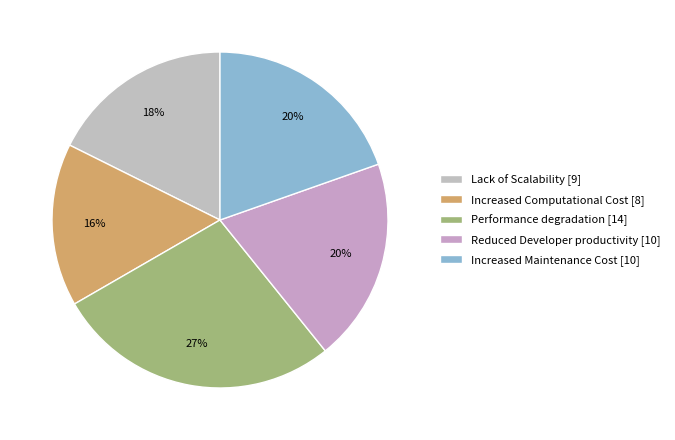

To the nearest percent, what is the average slice percentage?

20%